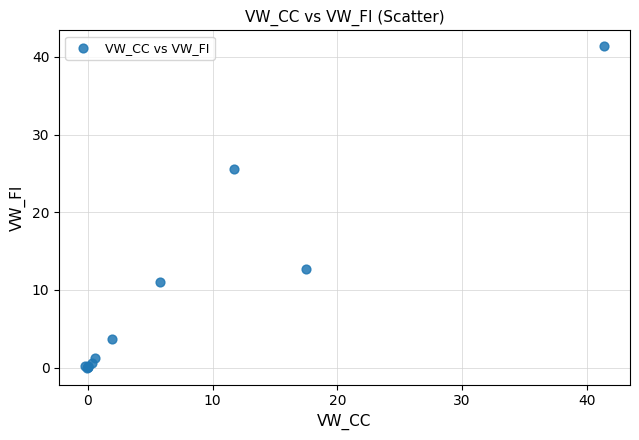

What Y value in the scatter plot is closest to 20?

25.6